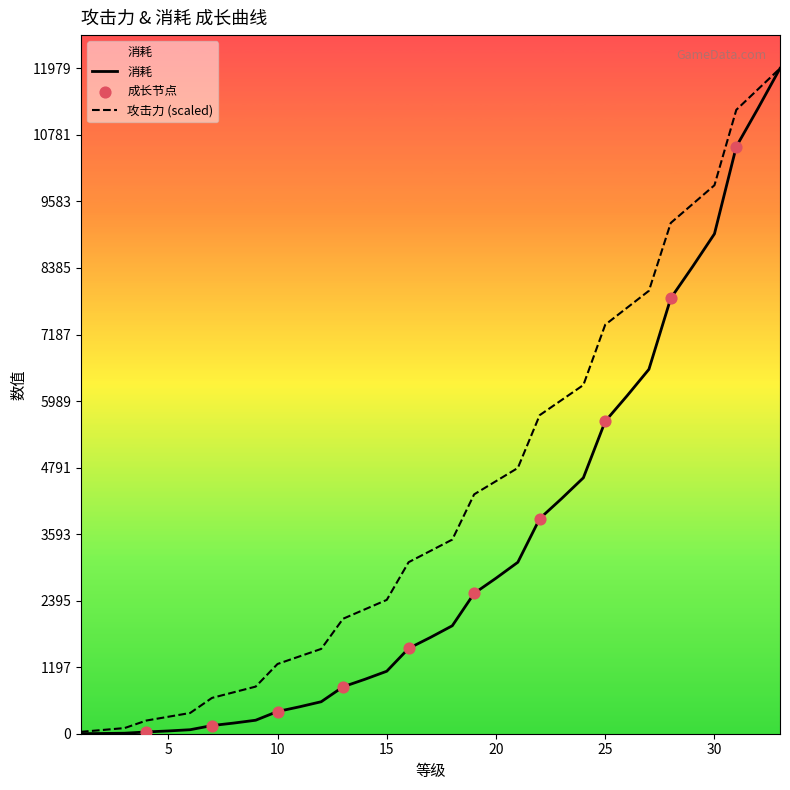

Is the value of 消耗 at 27 greater than the value of 攻击力 at 33?

No